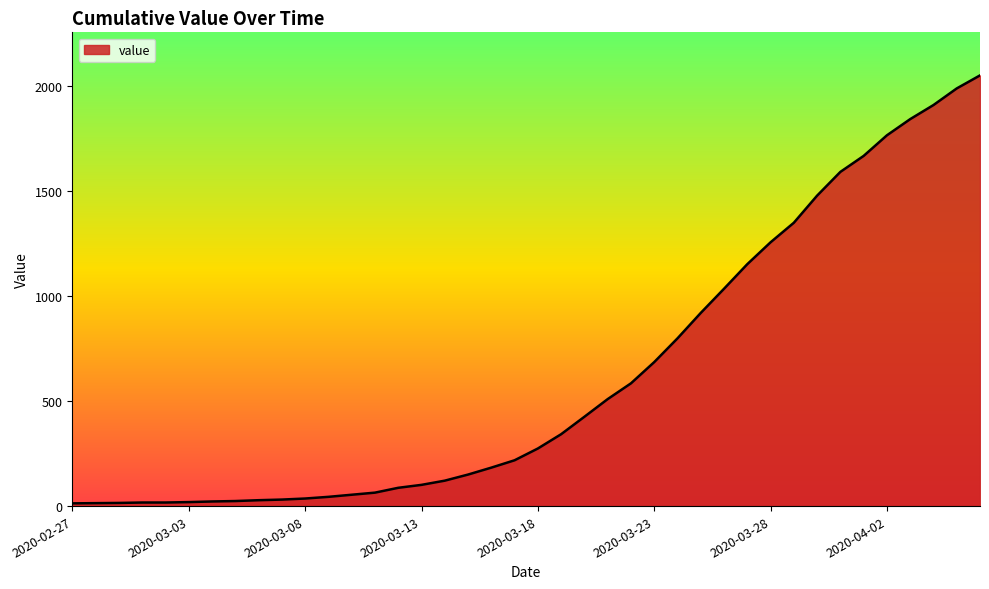

What is the sum of all values?

24864